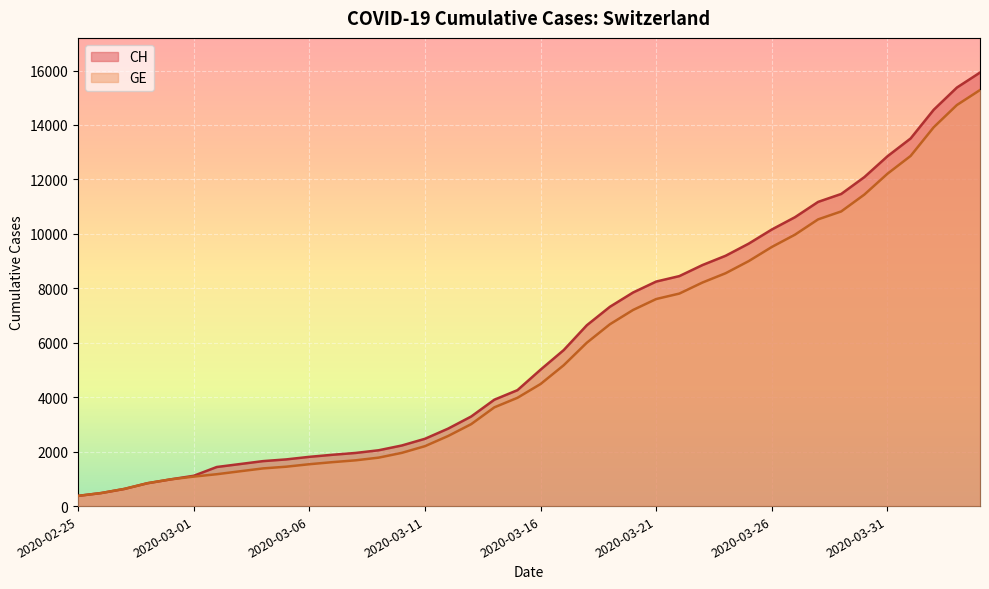

True or false: GE and CH cross at least once.

False